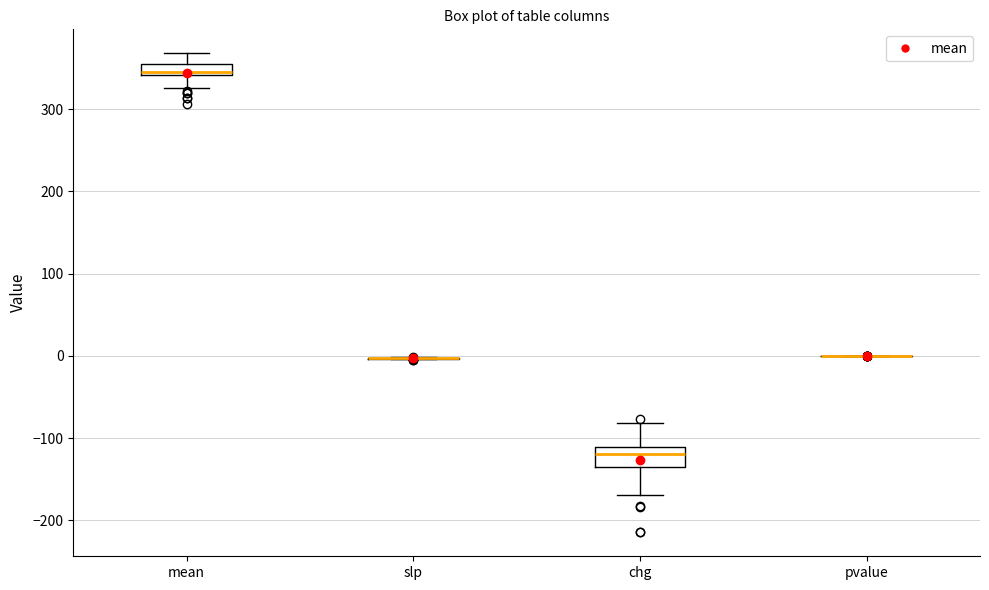

Comparing the boxes themselves (not the whiskers), which one is the tallest?

chg